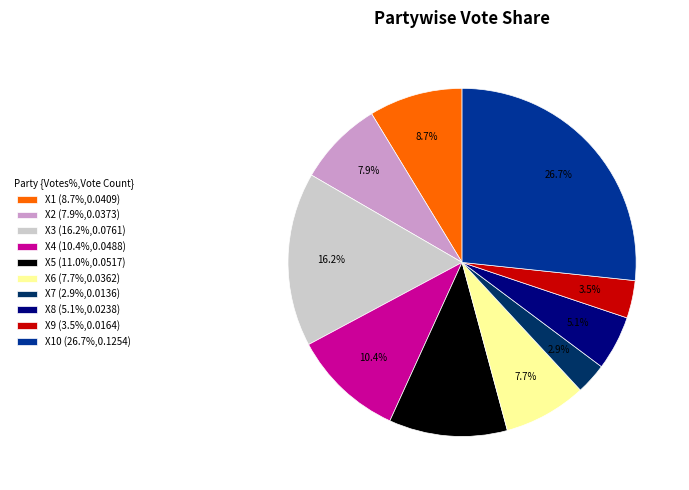

Between X5 (11.0%,0.0517) and X8 (5.1%,0.0238), which is larger?

X5 (11.0%,0.0517)